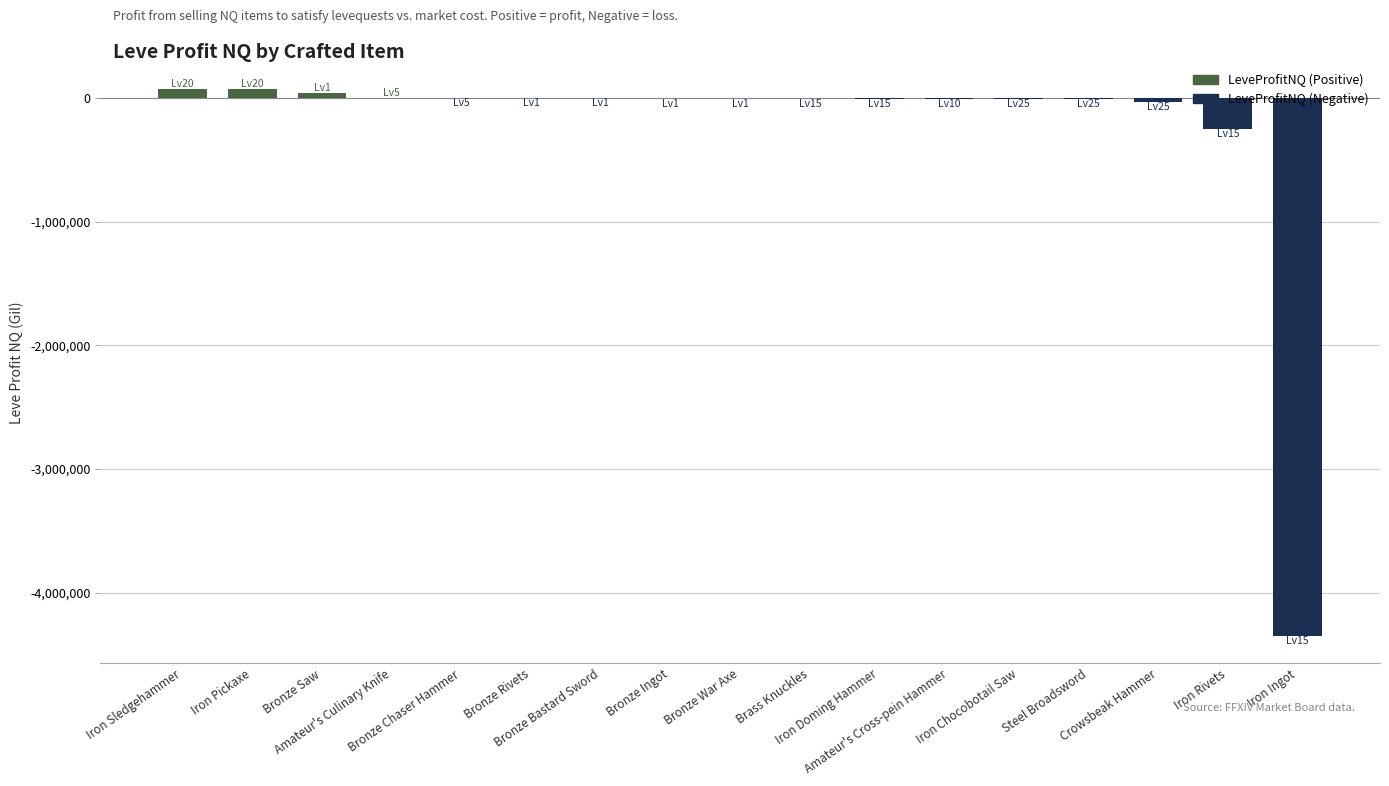

What is the sum of all values?

-4483086.2